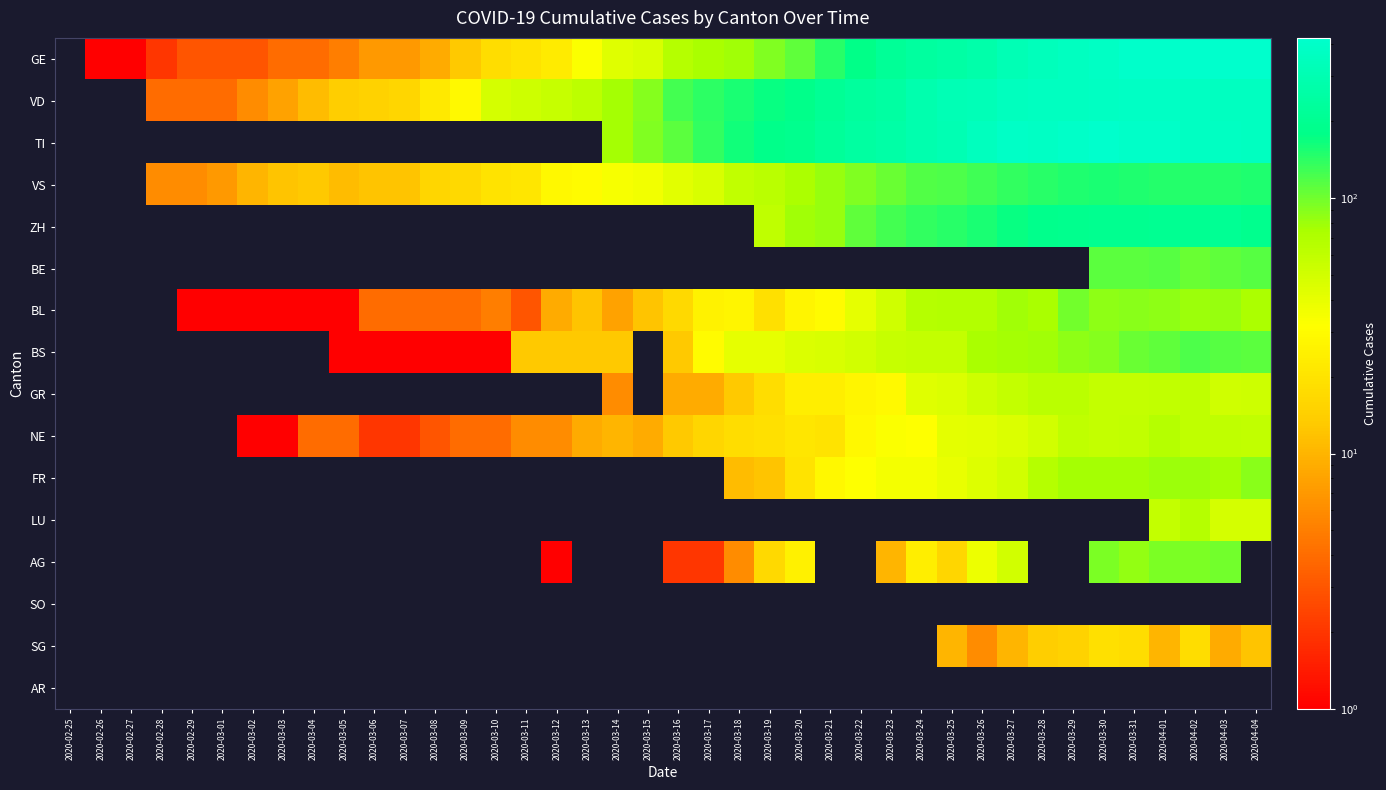

What is the sum of the NE values at 2020-04-04 and 2020-03-31?

118.0